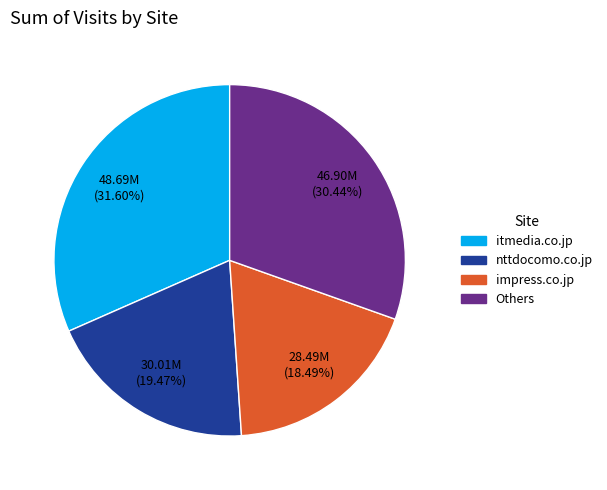

The impress.co.jp slice represents 18% of the pie. True or false?

True